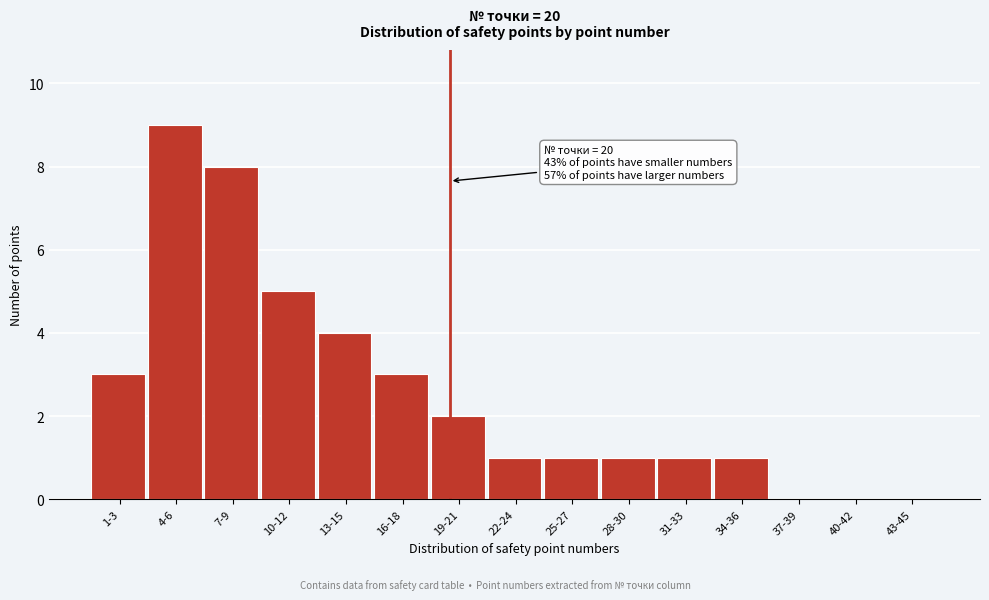

Reading left to right, extract all data points from this chart.

1-3=3	4-6=9	7-9=8	10-12=5	13-15=4	16-18=3	19-21=2	22-24=1	25-27=1	28-30=1	31-33=1	34-36=1	37-39=0	40-42=0	43-45=0